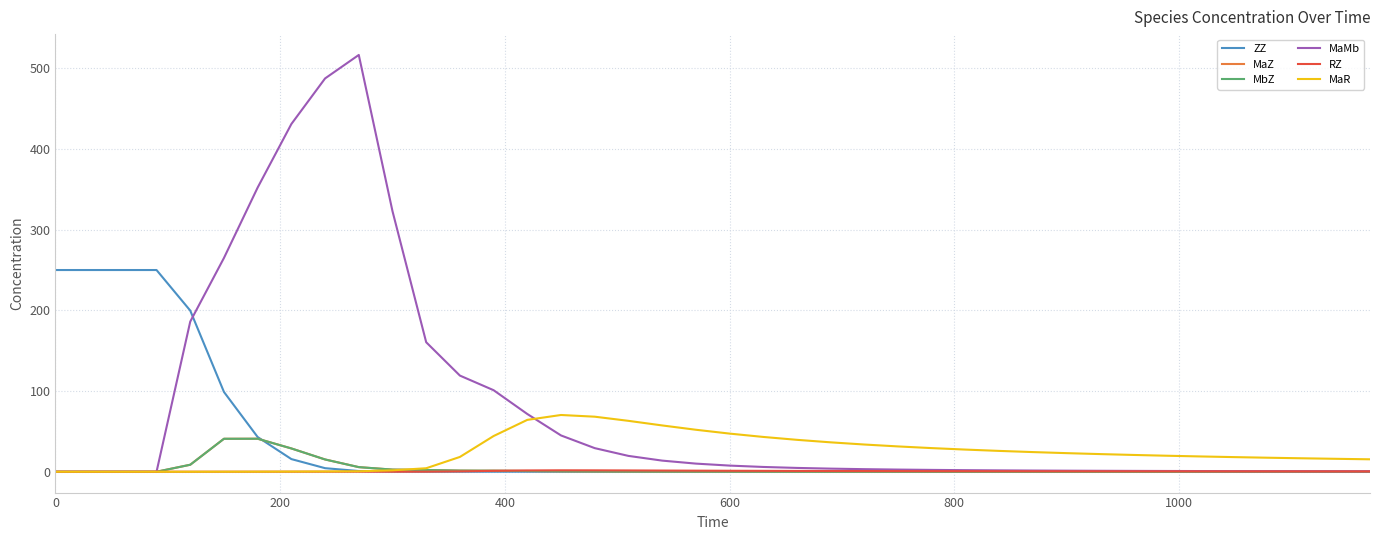

What is the highest value of the ZZ series?

250.0